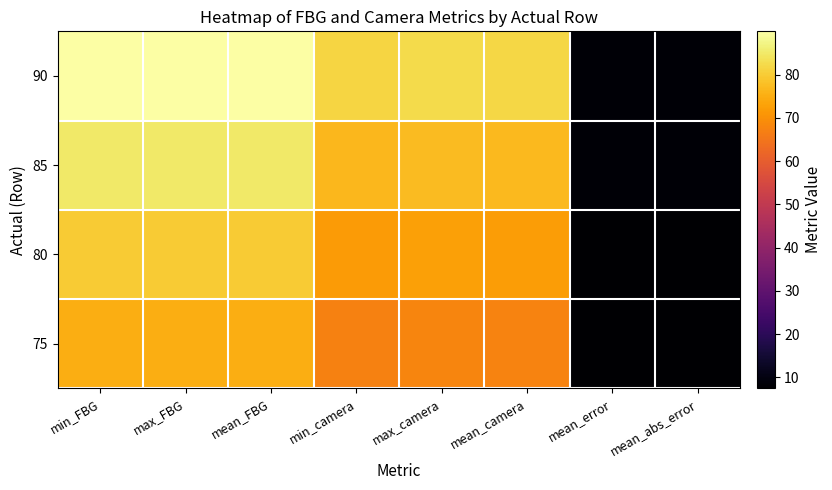

Between mean_FBG and min_camera, which is larger?

mean_FBG